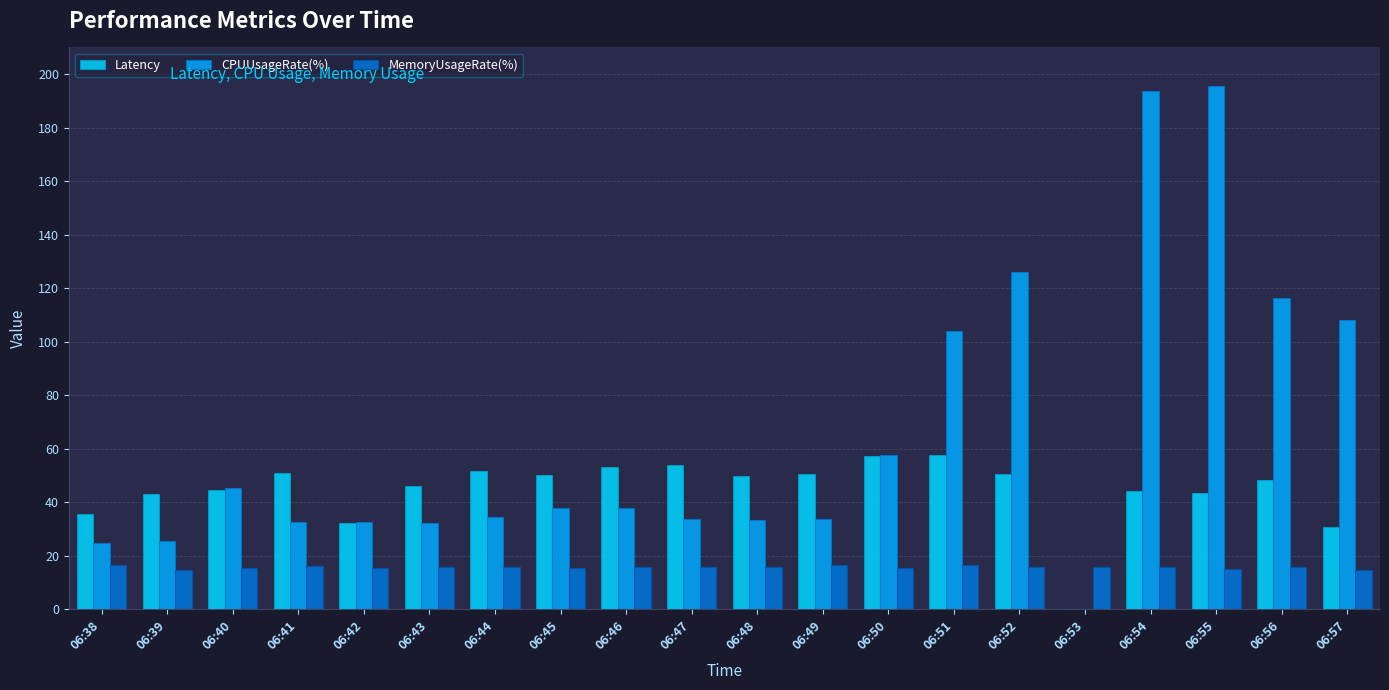

Is the value of MemoryUsageRate(%) at 06:47 greater than the value of Latency at 06:47?

No